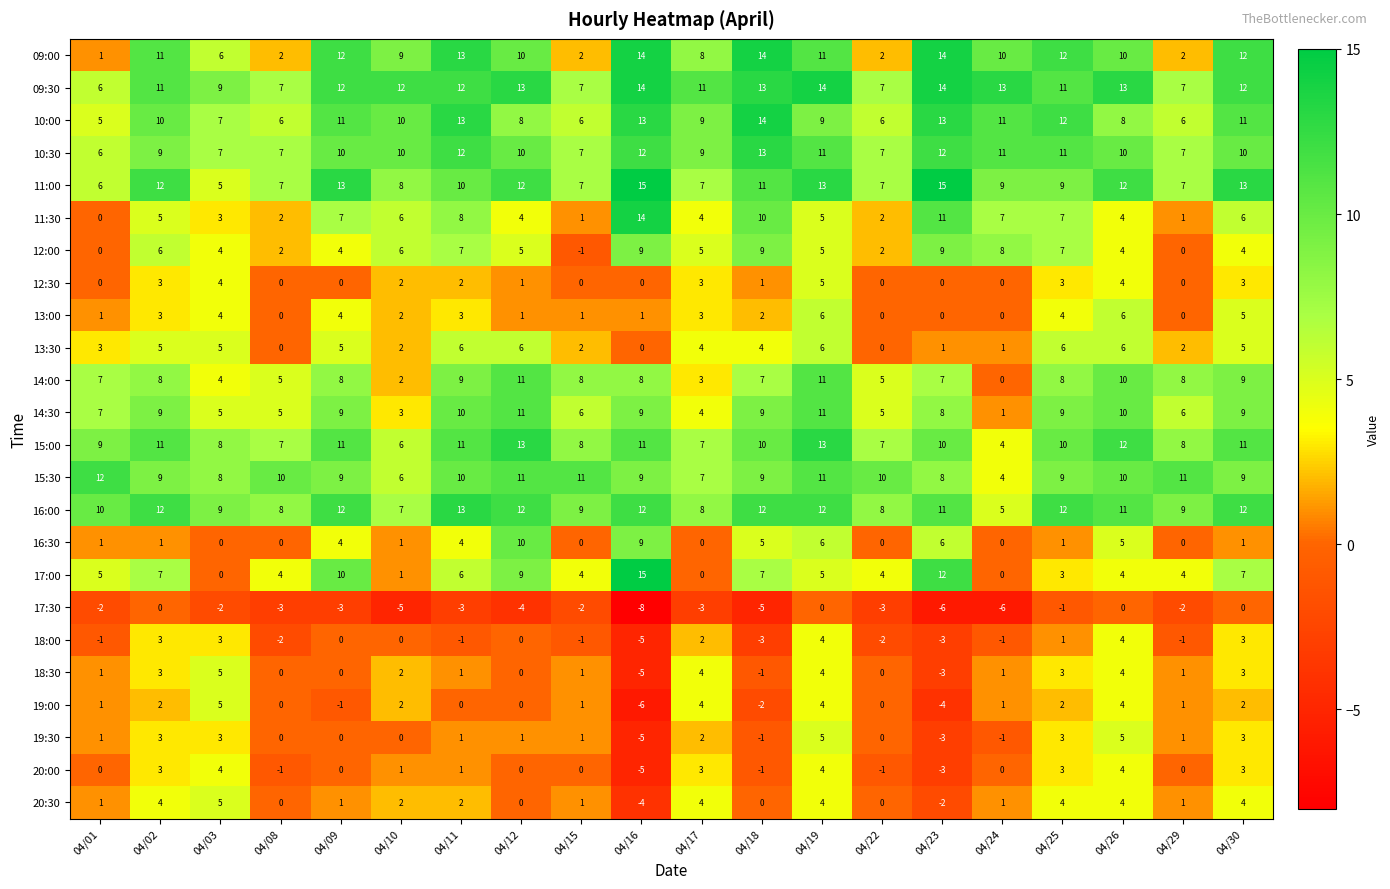

The 13:30 series shows 4 at 04/18. True or false?

True